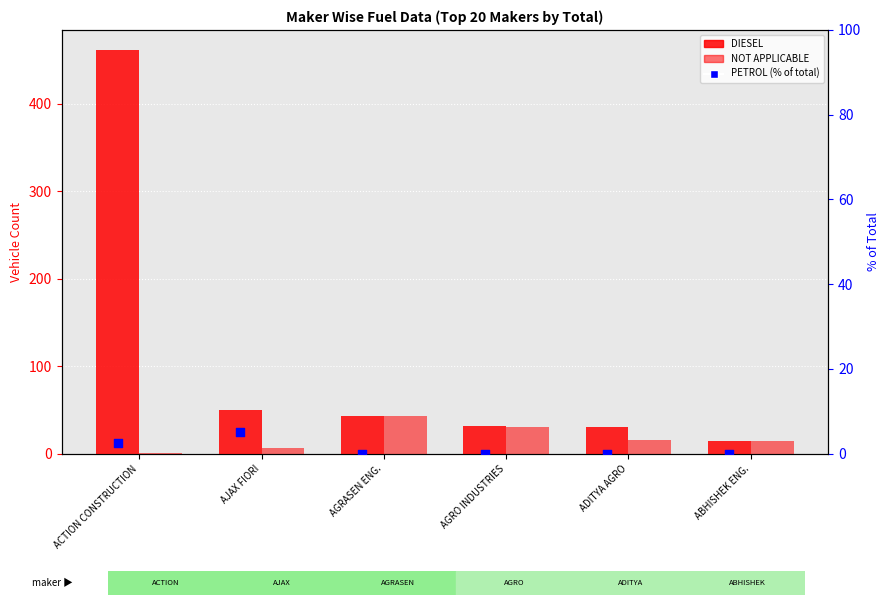

Which series reaches the minimum Y coordinate?

PETROL (% of total)